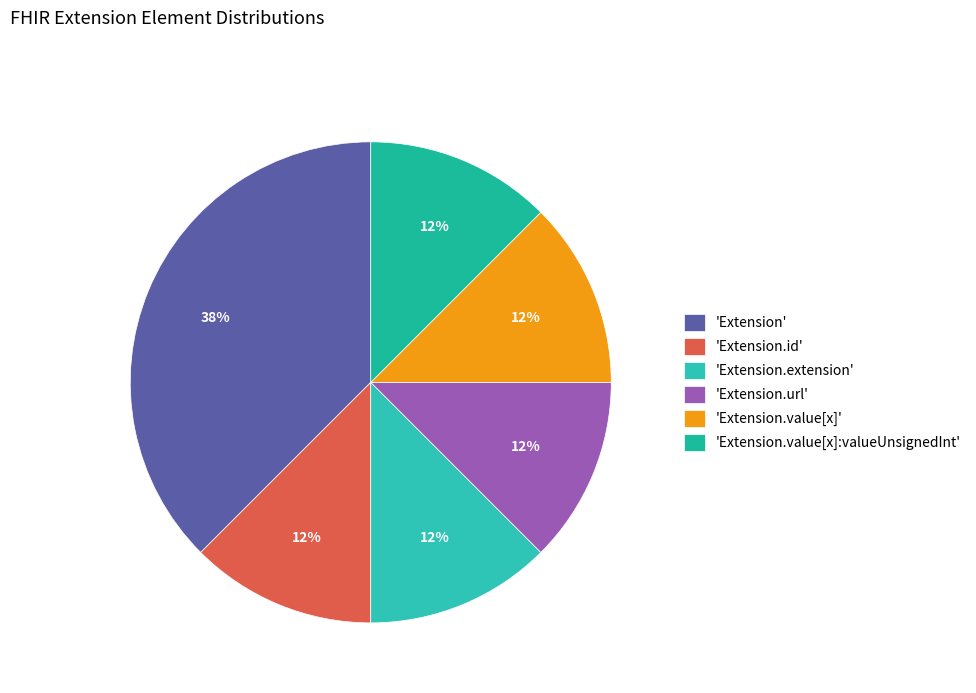

How many slices are in this pie chart?

6